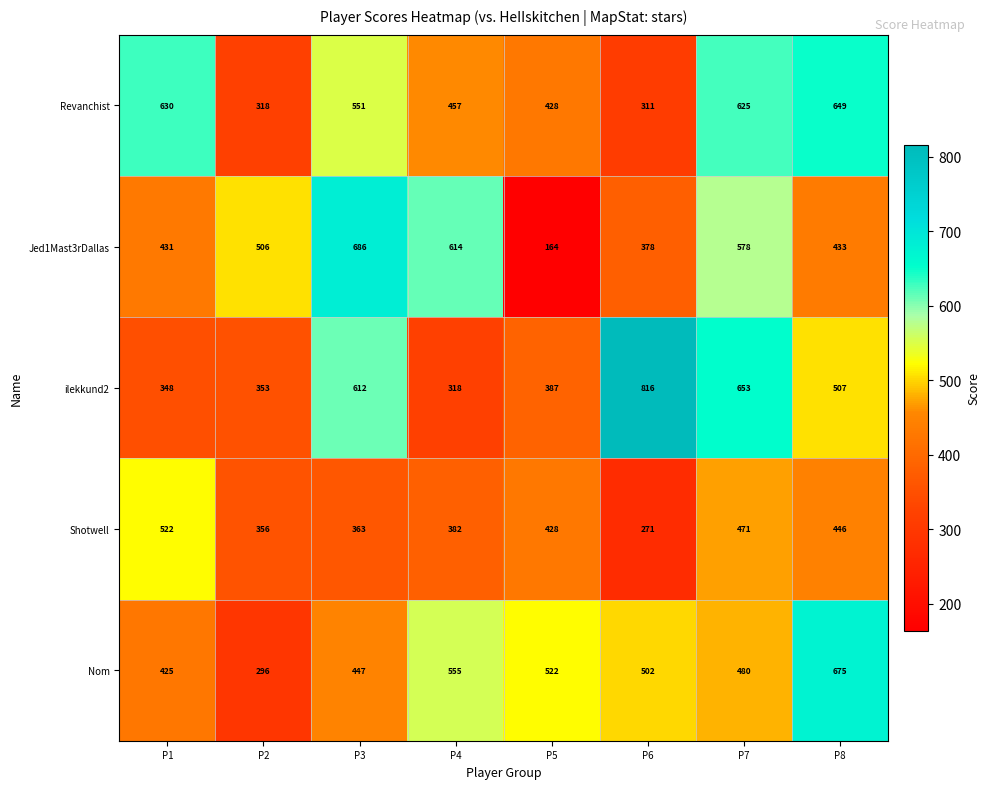

The value of Nom at P4 is 908. True or false?

False